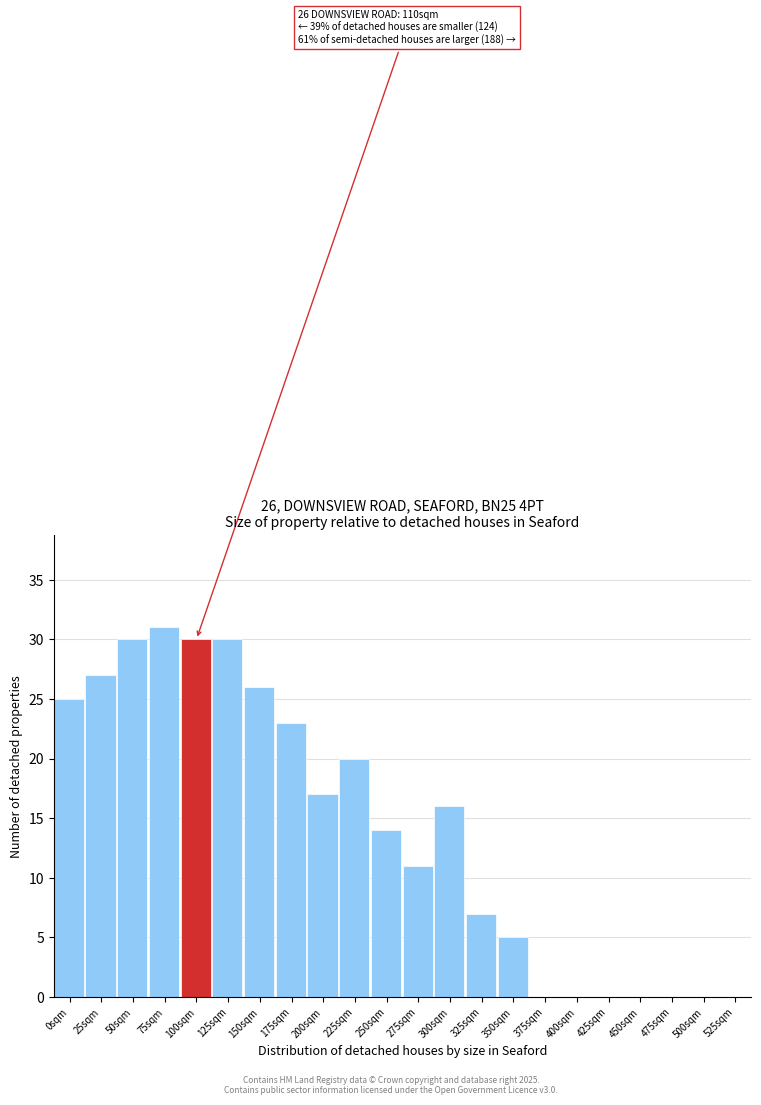

Reading left to right, what are all the values shown in this chart?

0sqm=25	25sqm=27	50sqm=30	75sqm=31	100sqm=30	125sqm=30	150sqm=26	175sqm=23	200sqm=17	225sqm=20	250sqm=14	275sqm=11	300sqm=16	325sqm=7	350sqm=5	375sqm=0	400sqm=0	425sqm=0	450sqm=0	475sqm=0	500sqm=0	525sqm=0